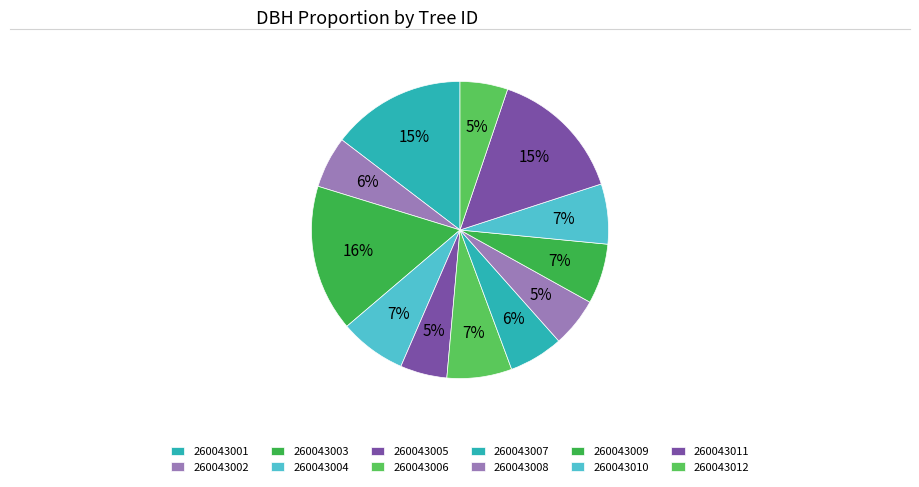

Is it true that 260043003 is 24% of the pie?

False